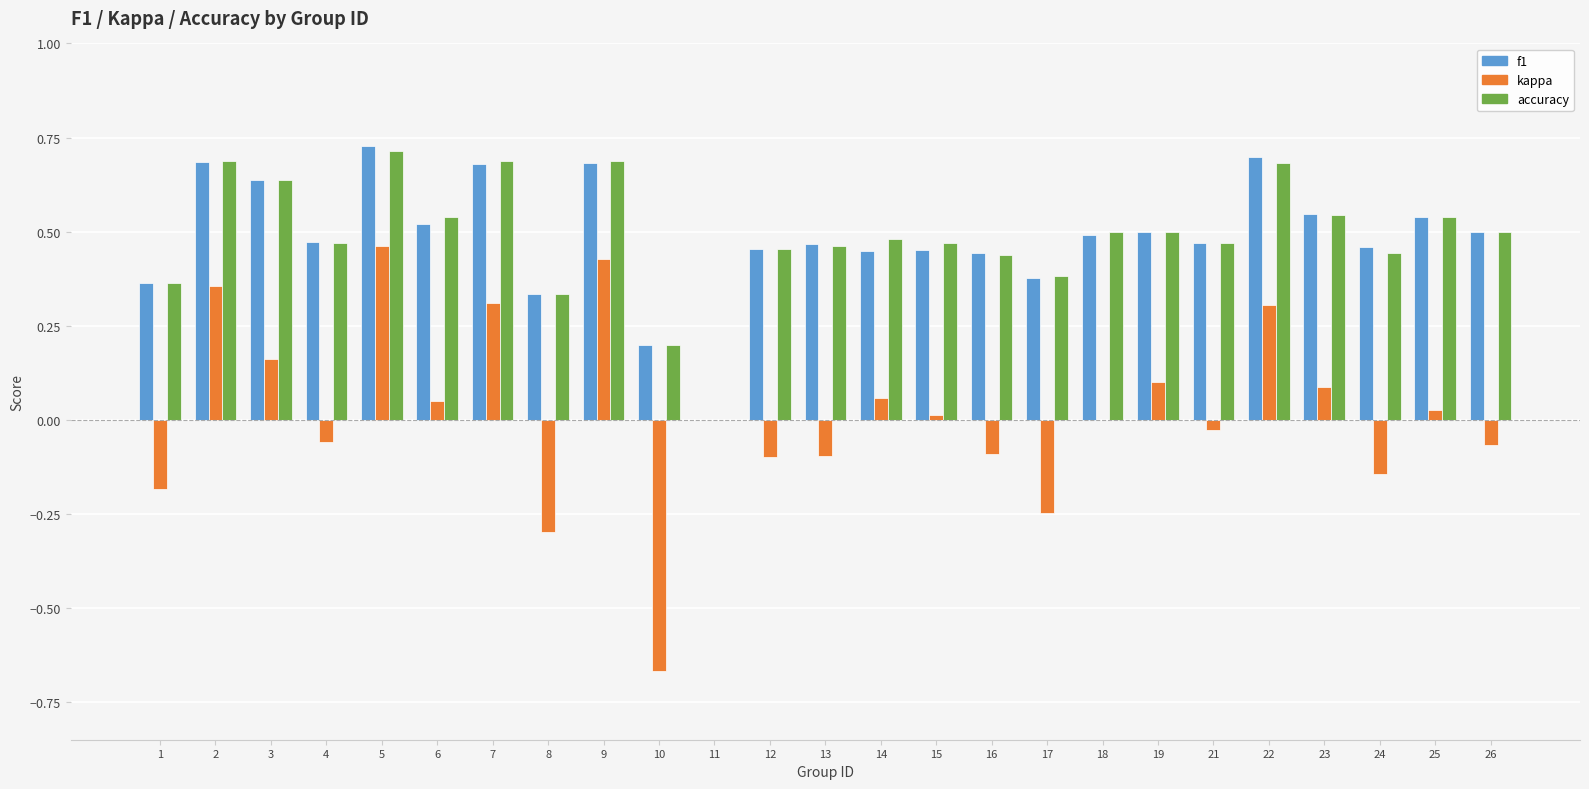

Which series changed the most between 10 and 24?

kappa